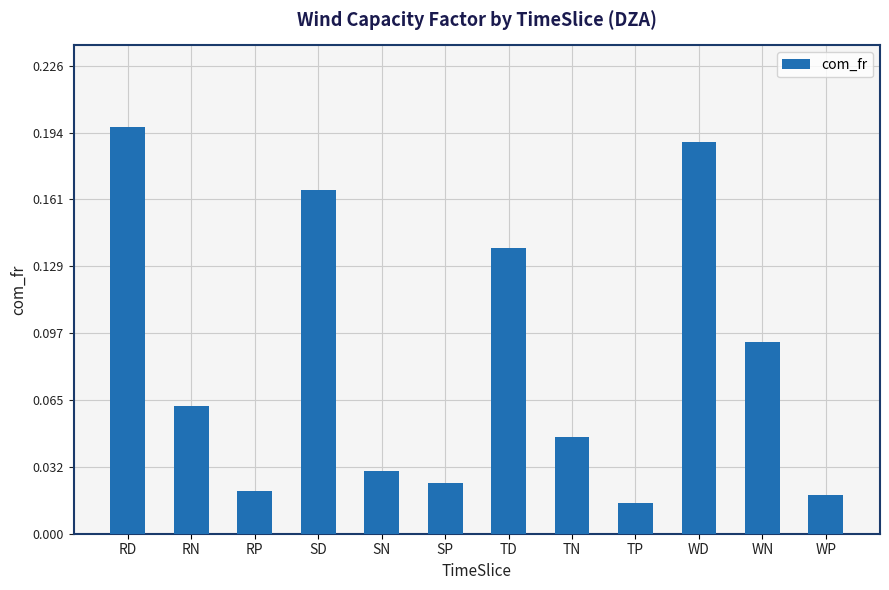

What is the sum of all values?

1.0